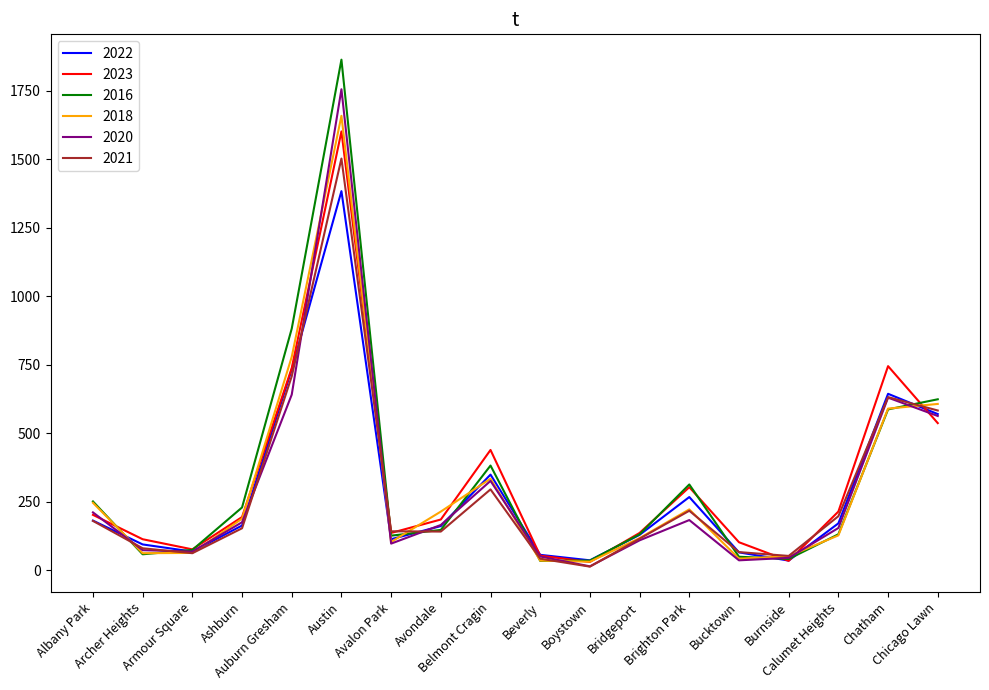

In 2018, how many points are lower than both neighbors (excluding endpoints)?

4